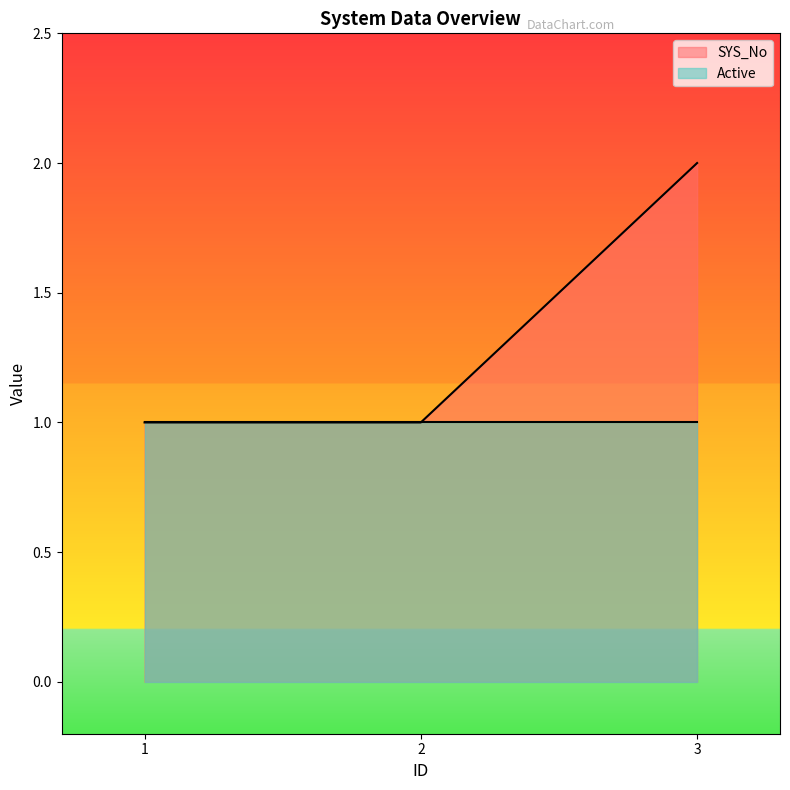

At which label is the value closest to 1?

1